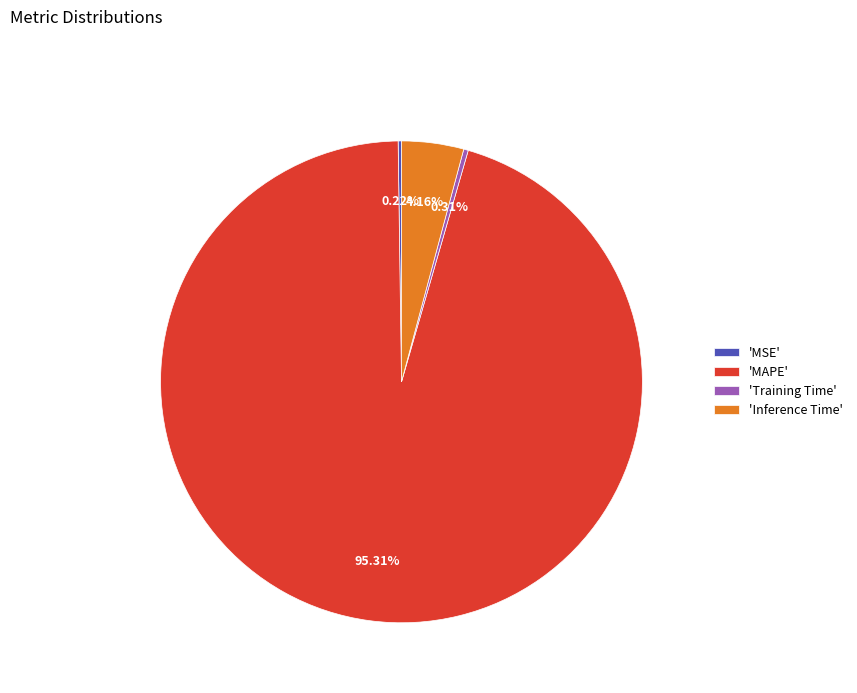

Between 'Training Time' and 'Inference Time', which is larger?

'Inference Time'